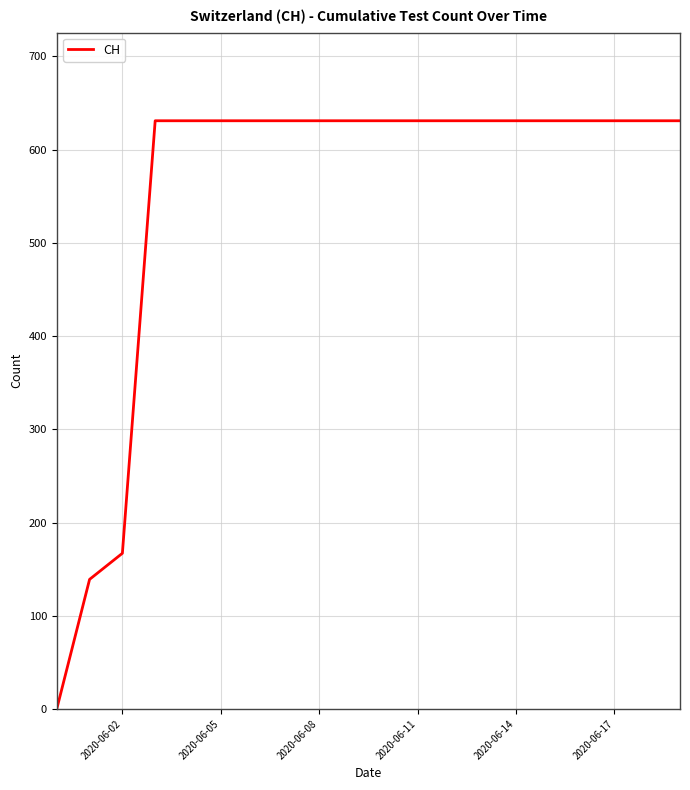

What is the sum of all values?

11033